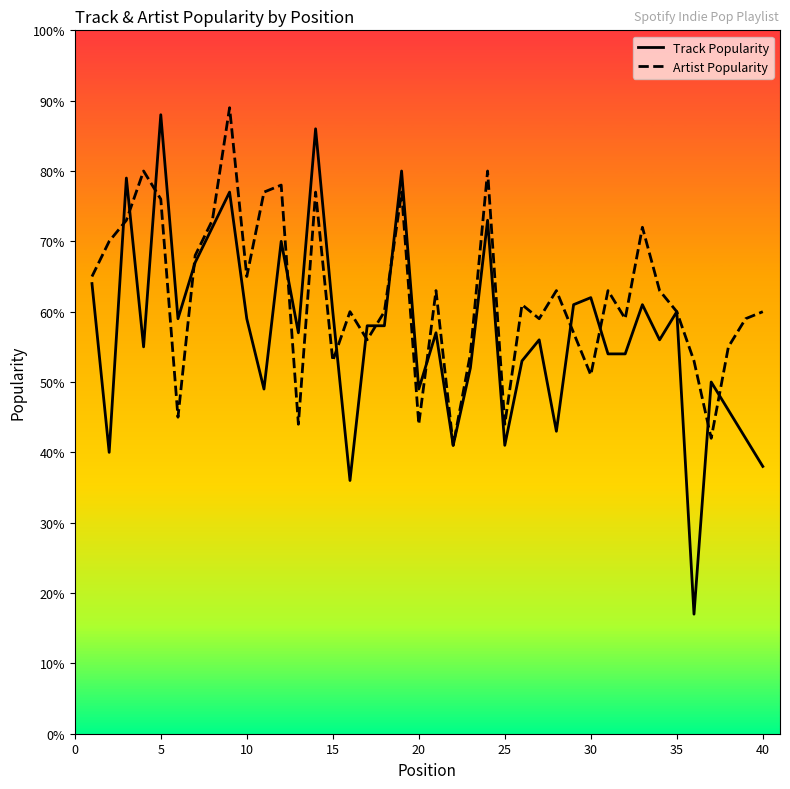

Reading right to left, extract all data points from this chart.

Track Popularity: 38	42	46	50	17	60	56	61	54	54	62	61	43	56	53	41	73	52	41	57	49	80	58	58	36	60	86	57	70	49	59	77	72	67	59	88	55	79	40	64
Artist Popularity: 60	59	55	42	53	60	63	72	59	63	51	57	63	59	61	44	80	54	41	63	44	77	60	56	60	53	77	44	78	77	65	89	73	68	45	76	80	73	70	65